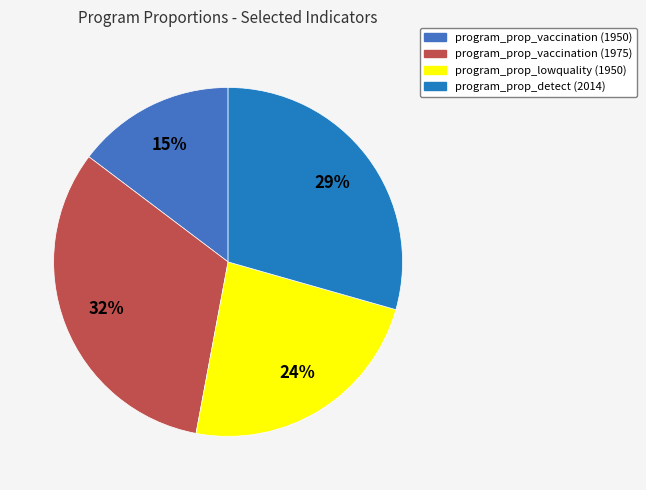

What is the largest slice in the pie chart?

program_prop_vaccination (1975)